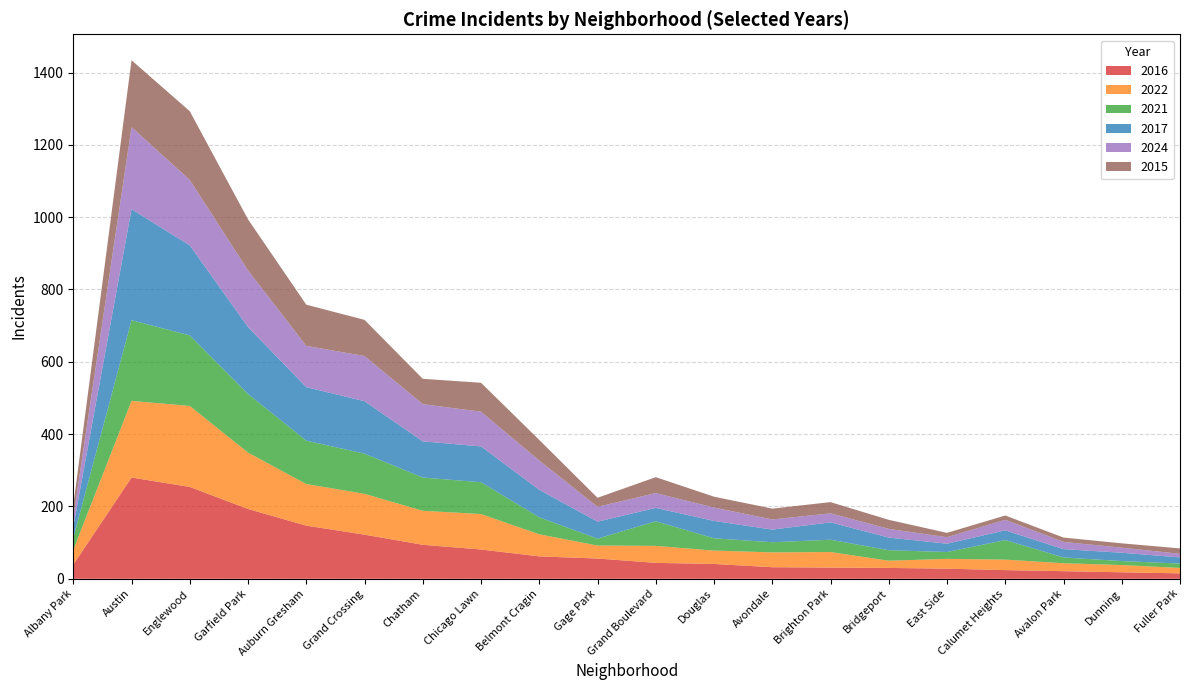

Reading left to right, transcribe all the data shown in this chart.

2016: Albany Park=39	Austin=280	Englewood=254	Garfield Park=193	Auburn Gresham=147	Grand Crossing=122	Chatham=94	Chicago Lawn=81	Belmont Cragin=62	Gage Park=56	Grand Boulevard=44	Douglas=41	Avondale=32	Brighton Park=31	Bridgeport=30	East Side=28	Calumet Heights=24	Avalon Park=21	Dunning=18	Fuller Park=15
2022: Albany Park=41	Austin=212	Englewood=224	Garfield Park=156	Auburn Gresham=115	Grand Crossing=113	Chatham=94	Chicago Lawn=98	Belmont Cragin=61	Gage Park=36	Grand Boulevard=47	Douglas=37	Avondale=41	Brighton Park=43	Bridgeport=20	East Side=27	Calumet Heights=29	Avalon Park=22	Dunning=20	Fuller Park=15
2021: Albany Park=33	Austin=223	Englewood=195	Garfield Park=162	Auburn Gresham=120	Grand Crossing=111	Chatham=92	Chicago Lawn=88	Belmont Cragin=47	Gage Park=19	Grand Boulevard=68	Douglas=34	Avondale=28	Brighton Park=34	Bridgeport=29	East Side=19	Calumet Heights=54	Avalon Park=16	Dunning=11	Fuller Park=12
2017: Albany Park=31	Austin=307	Englewood=249	Garfield Park=185	Auburn Gresham=148	Grand Crossing=145	Chatham=100	Chicago Lawn=99	Belmont Cragin=76	Gage Park=47	Grand Boulevard=37	Douglas=48	Avondale=35	Brighton Park=48	Bridgeport=35	East Side=23	Calumet Heights=27	Avalon Park=23	Dunning=23	Fuller Park=17
2024: Albany Park=26	Austin=227	Englewood=181	Garfield Park=157	Auburn Gresham=114	Grand Crossing=125	Chatham=103	Chicago Lawn=96	Belmont Cragin=81	Gage Park=41	Grand Boulevard=41	Douglas=37	Avondale=28	Brighton Park=25	Bridgeport=24	East Side=18	Calumet Heights=29	Avalon Park=20	Dunning=14	Fuller Park=10
2015: Albany Park=32	Austin=185	Englewood=190	Garfield Park=141	Auburn Gresham=114	Grand Crossing=100	Chatham=70	Chicago Lawn=80	Belmont Cragin=57	Gage Park=25	Grand Boulevard=44	Douglas=30	Avondale=30	Brighton Park=31	Bridgeport=25	East Side=12	Calumet Heights=12	Avalon Park=12	Dunning=12	Fuller Park=15